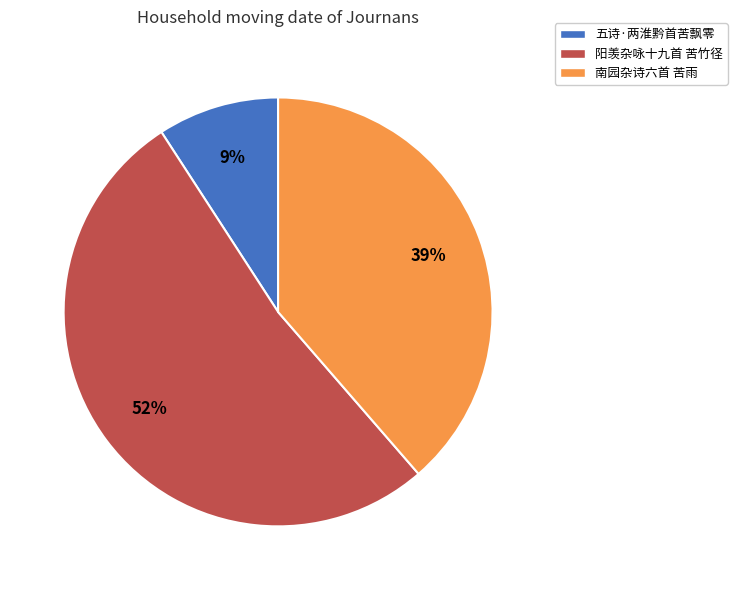

Is it true that 阳羡杂咏十九首 苦竹径 is 58% of the pie?

False